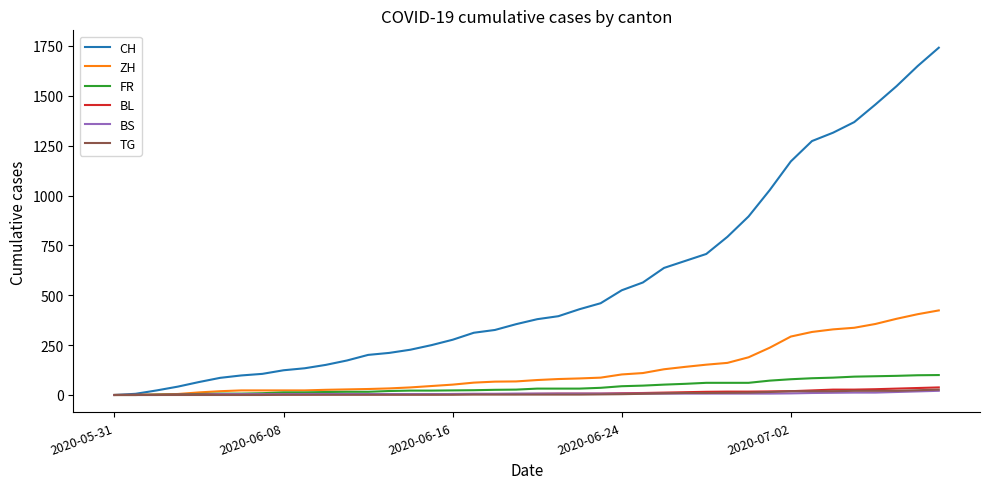

What is the maximum value shown in the chart?

1741